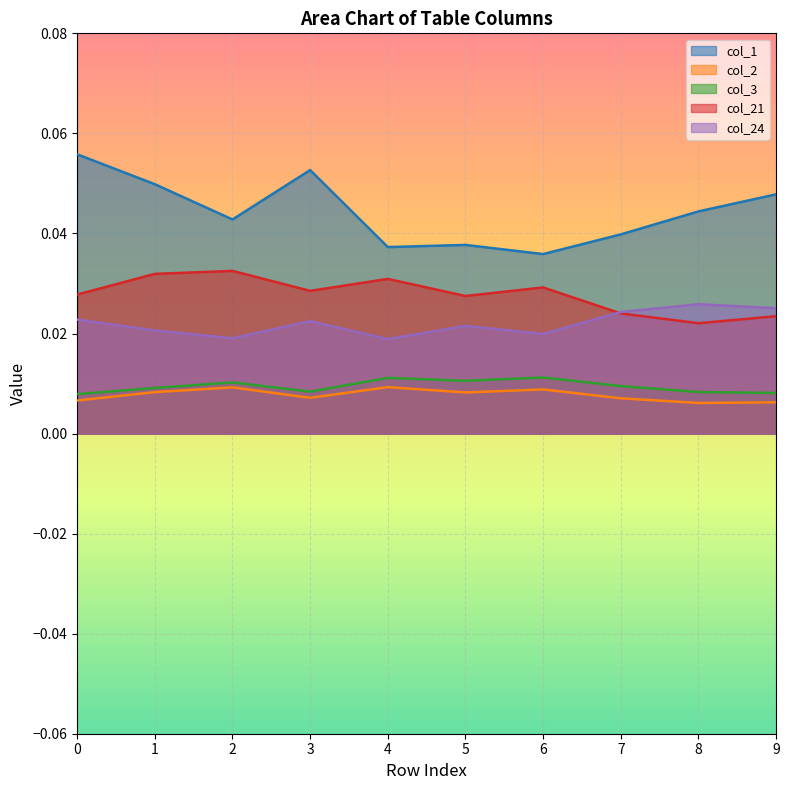

The value of col_21 at 5 is 0.0. True or false?

False